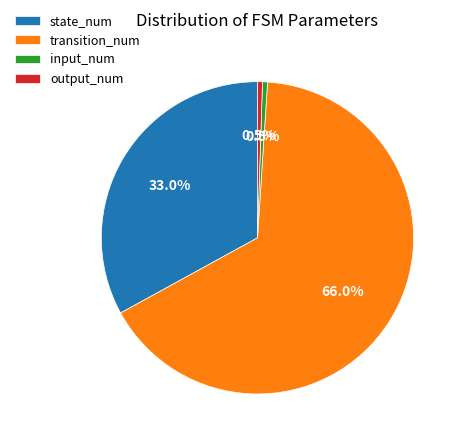

Which slice is the largest?

transition_num